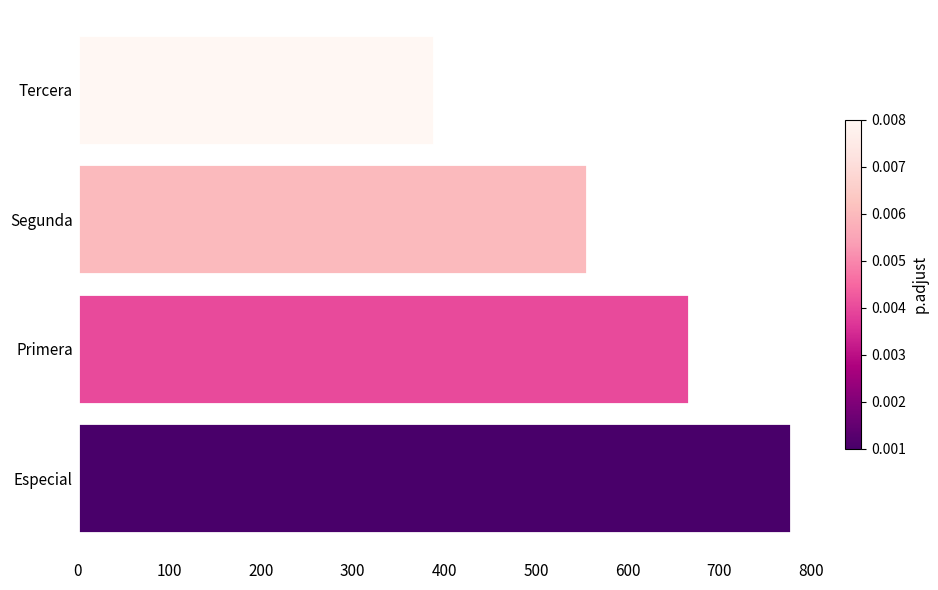

Does the chart contain stacked bars?

No